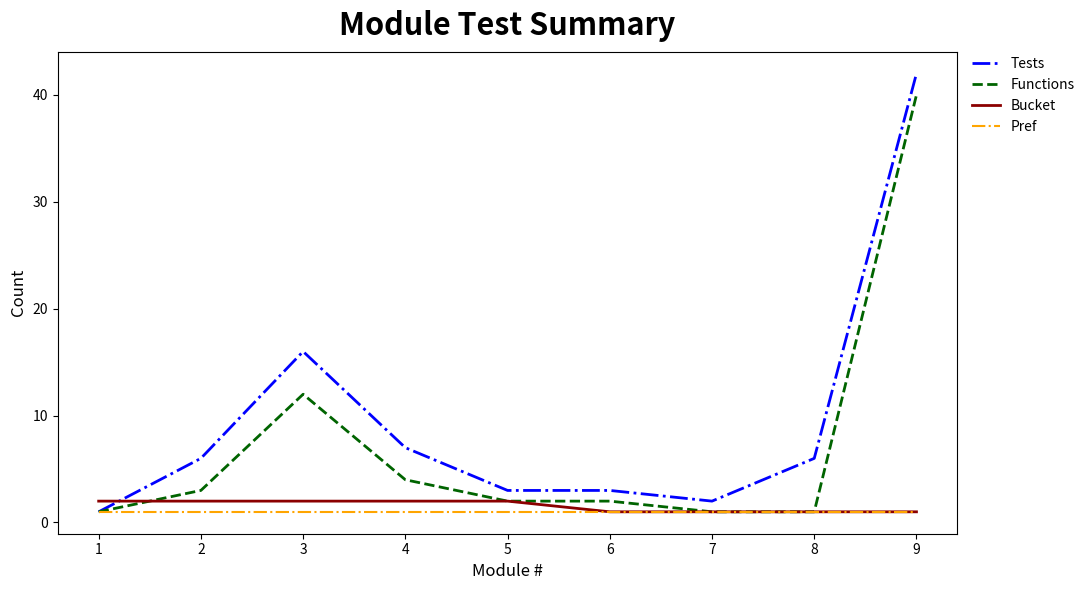

True or false: Pref has a value of 1 at 7.

True